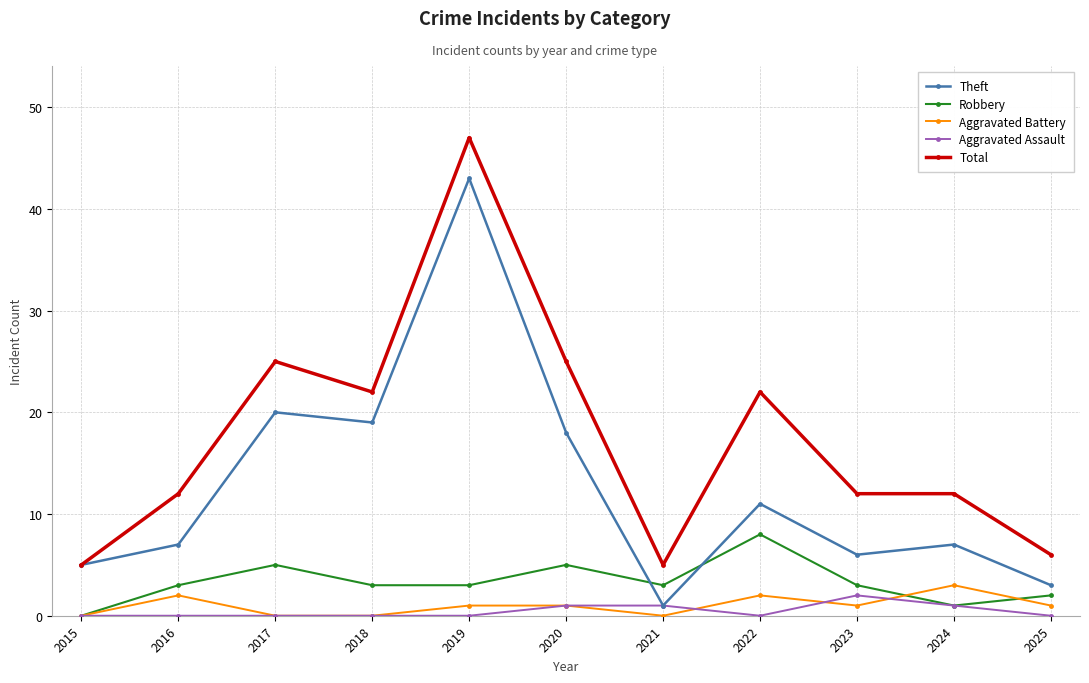

Between which two adjacent categories do Theft and Robbery first intersect?

2020 and 2021